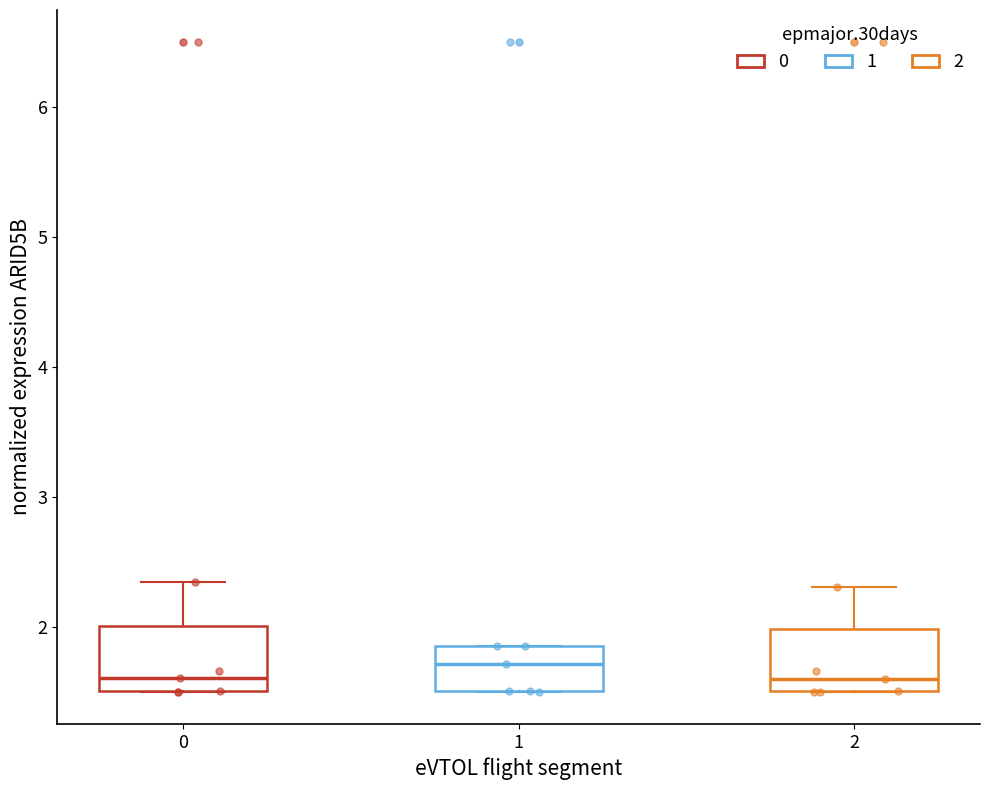

Where is the lower edge of the box at x = 0 on the y-axis? The values are not printed on the chart, so give them approximately, as read against the axis.

1.5